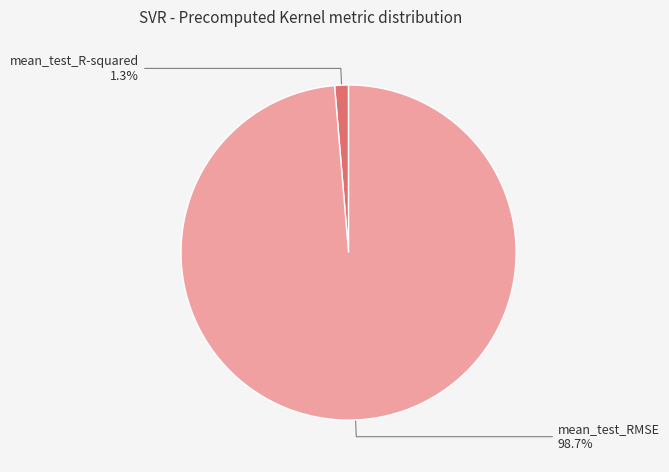

To the nearest percent, what is the difference between the largest and smallest slice percentages?

97%